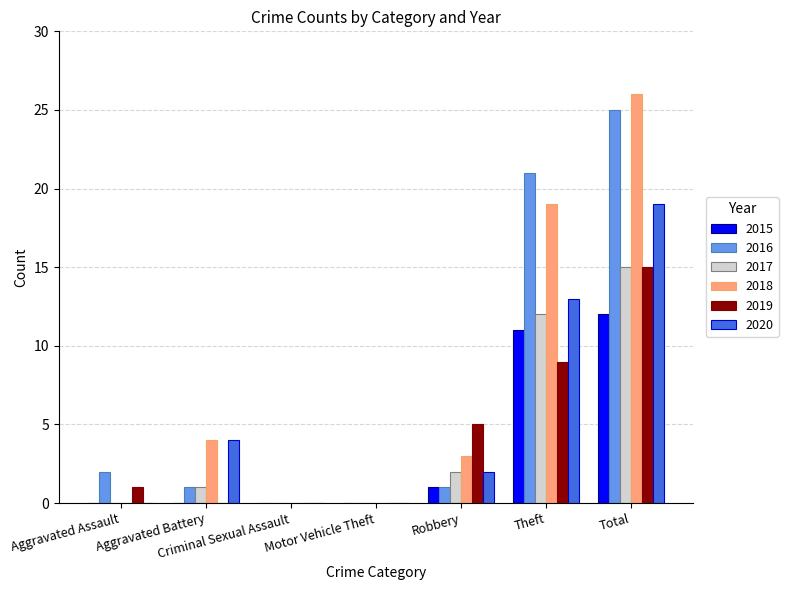

At which category is the sum across all series the highest?

Total